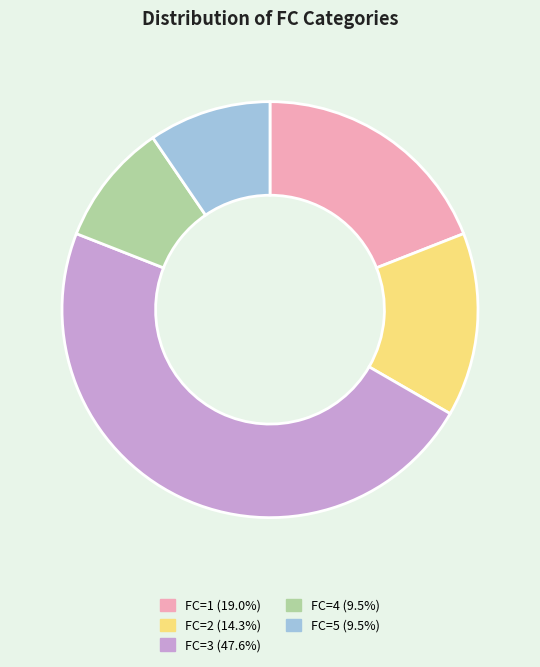

Is there any slice that represents more than half of the pie?

No